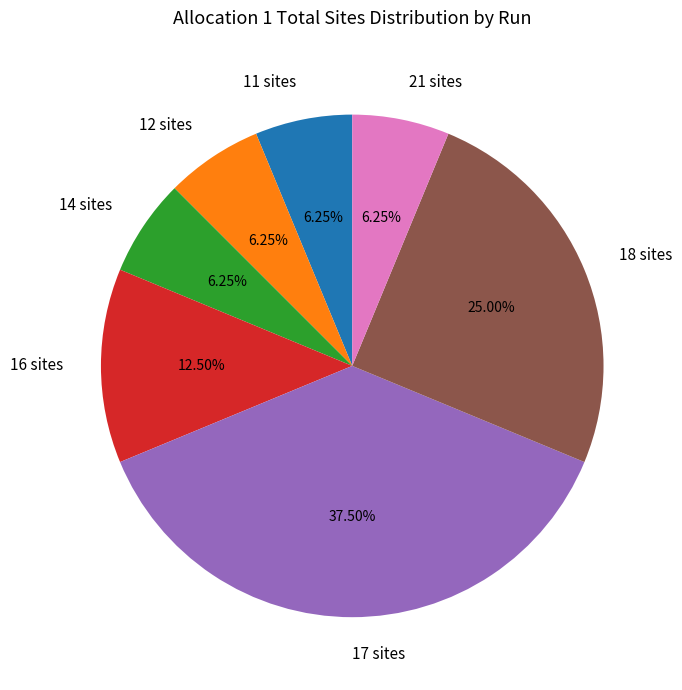

Which category has the biggest portion of the pie?

17 sites